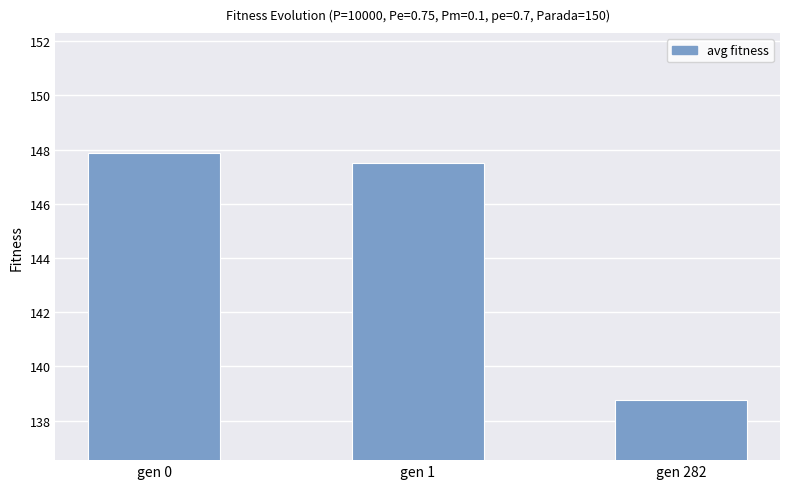

Rank the categories by value from lowest to highest.

gen 282, gen 1, gen 0